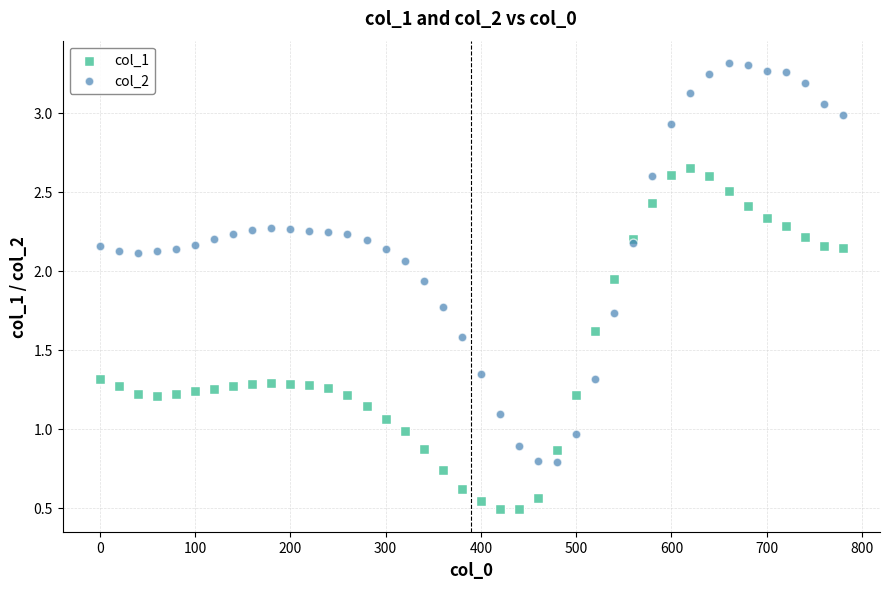

Which series reaches the maximum Y coordinate?

col_2